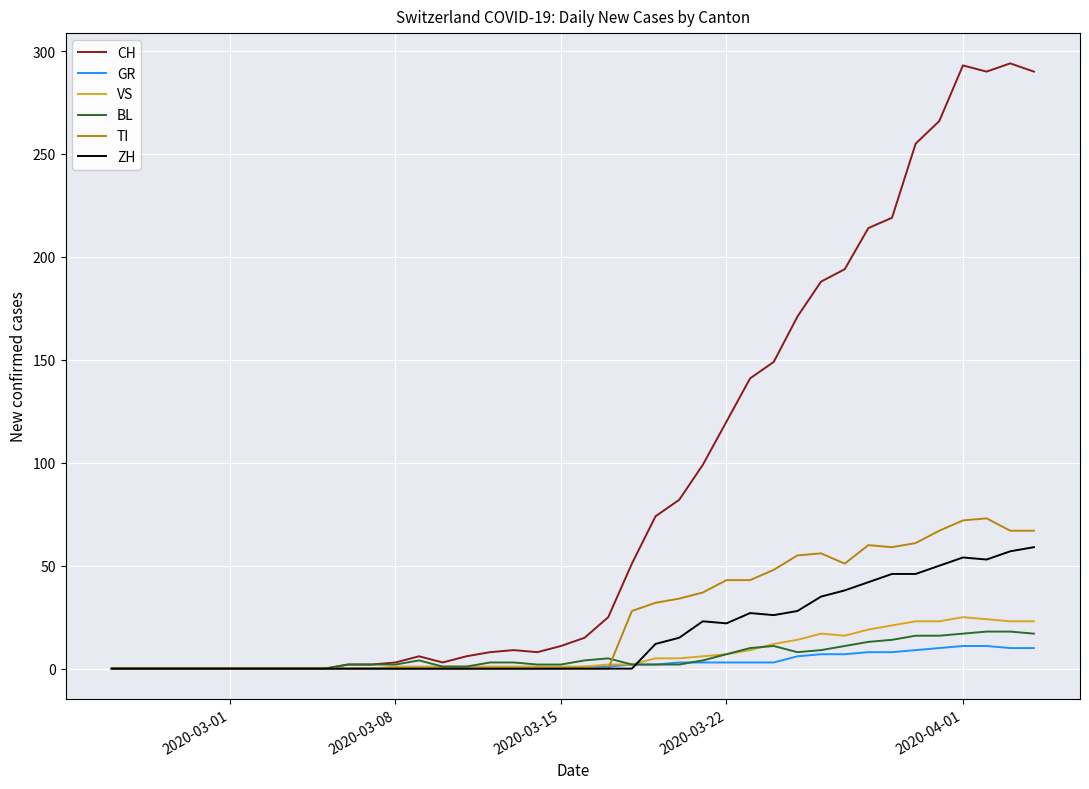

What is the highest value of the TI series?

73